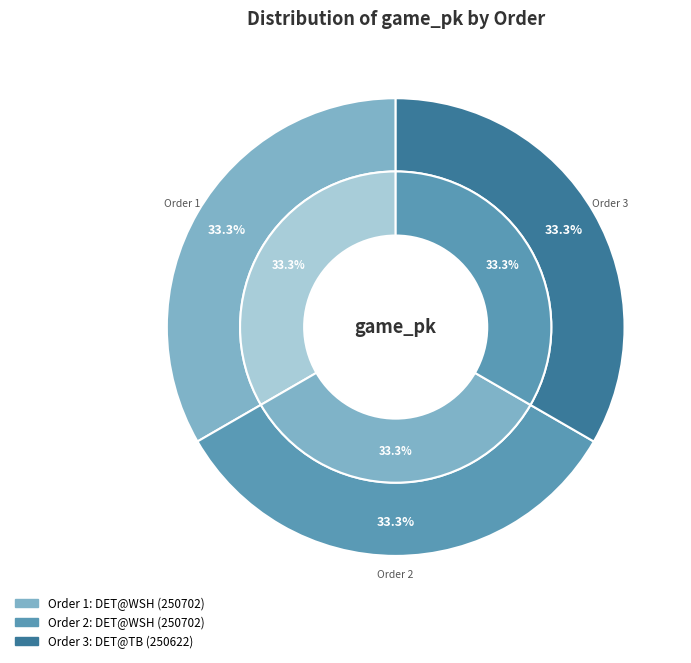

Is there a majority slice in this chart?

No